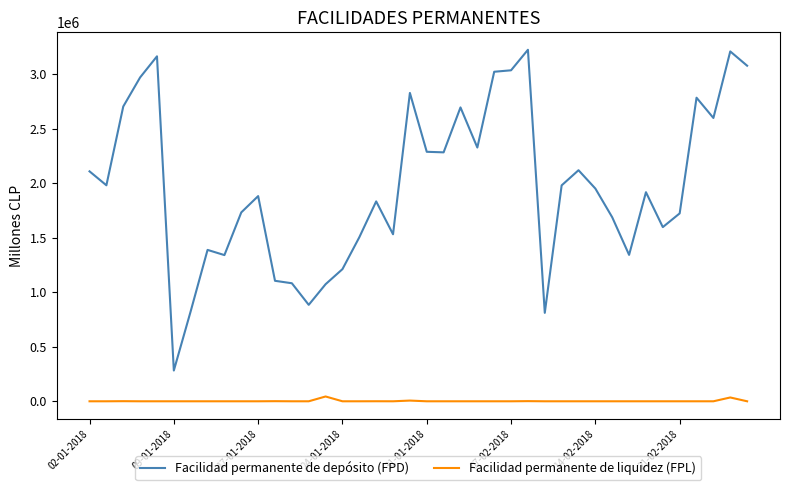

Which series has the largest total across all categories?

Facilidad permanente de depósito (FPD)